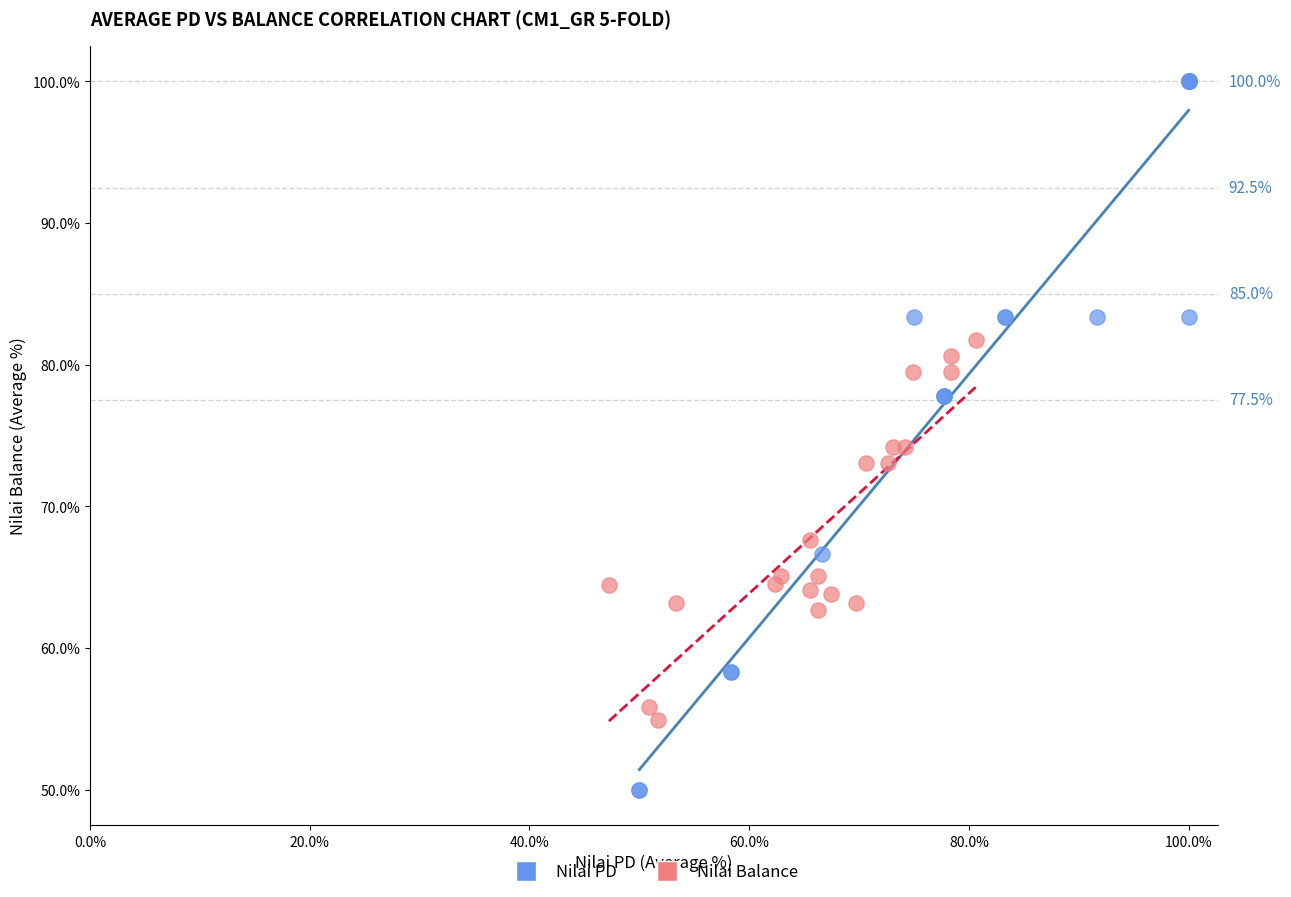

Which series has the largest Y range (max minus min)?

Nilai PD